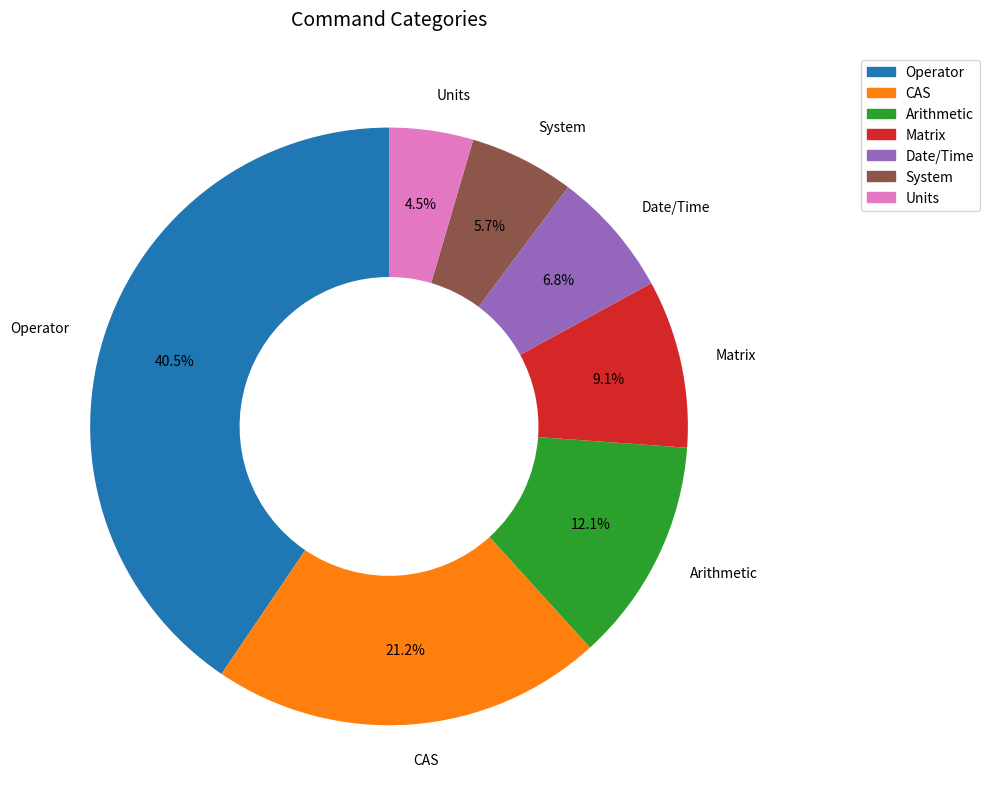

Does any single category account for the majority?

No